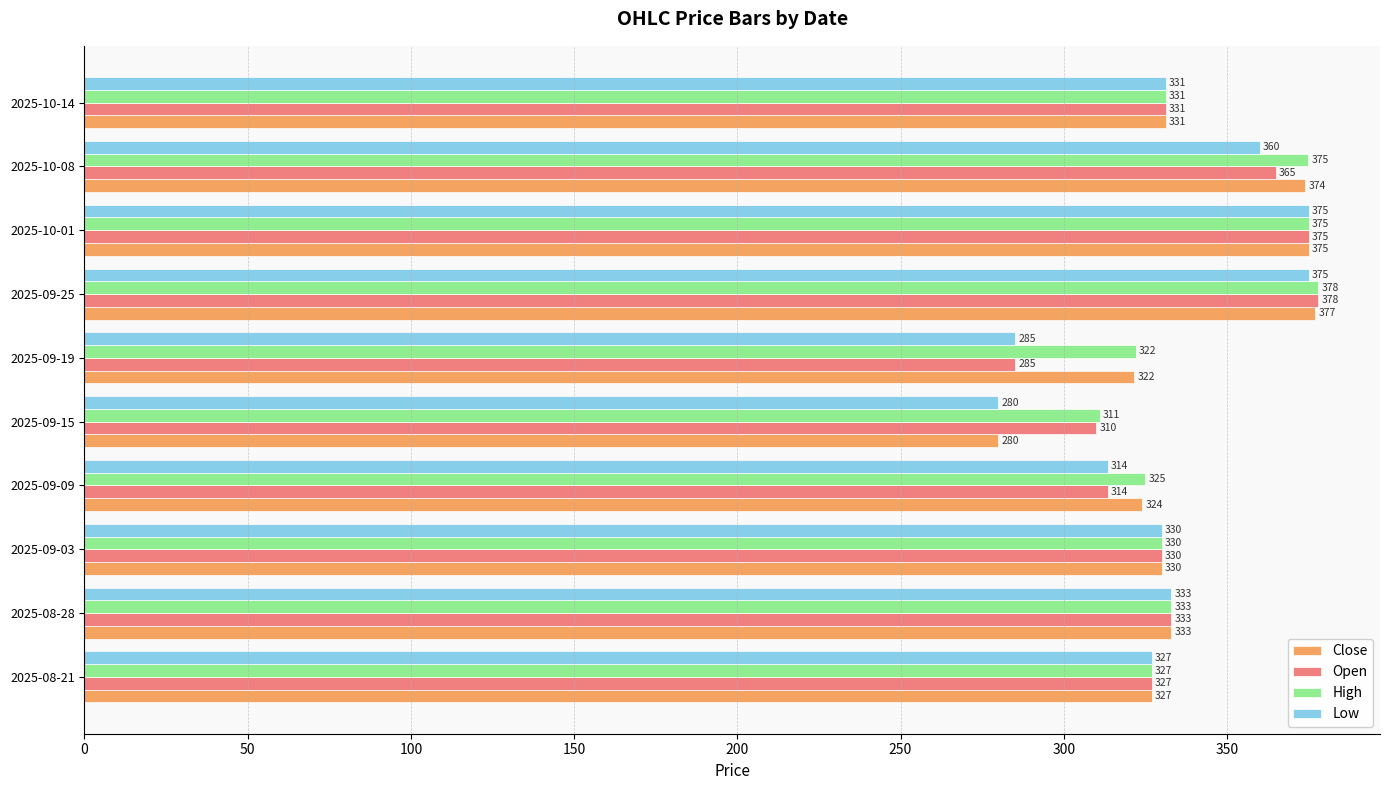

What is the minimum value shown in the chart?

279.9